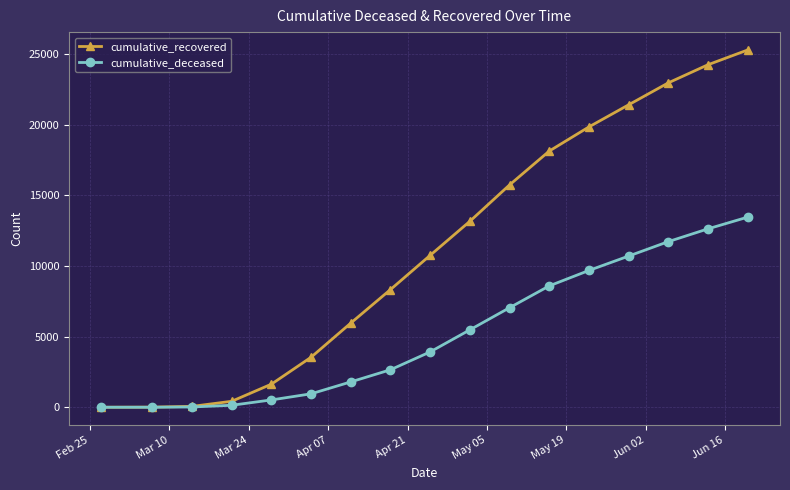

What is the sum of all cumulative_recovered values?

191382